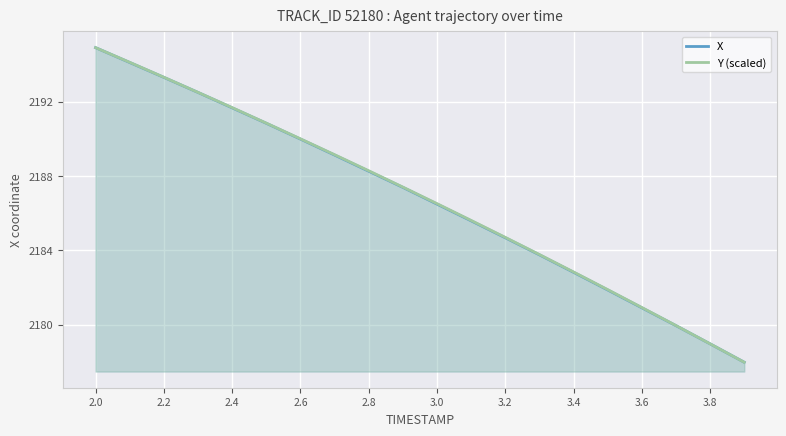

Which series has the widest spread of values?

X